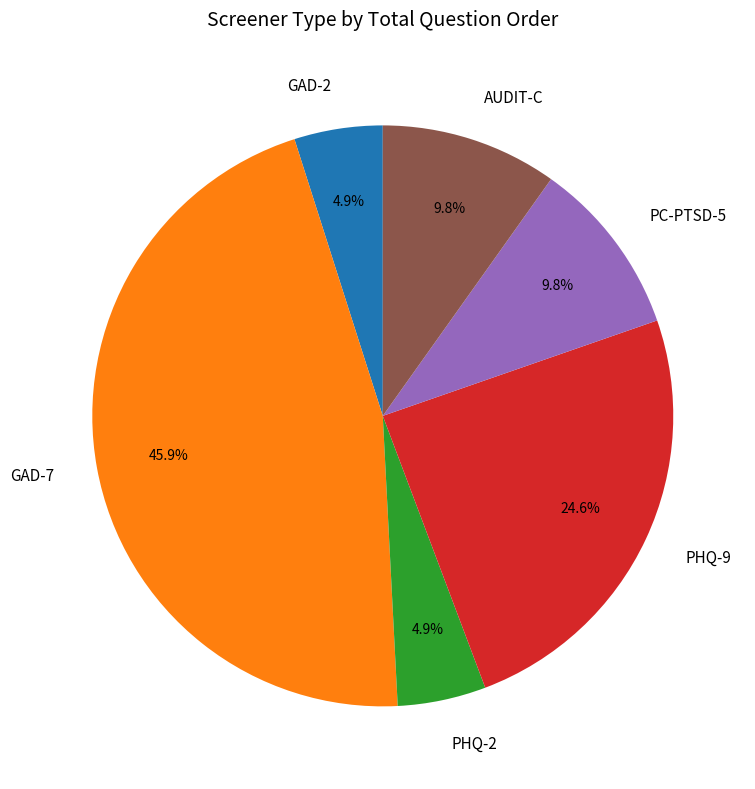

Do GAD-7 and PHQ-2 together represent more than half of the pie?

Yes